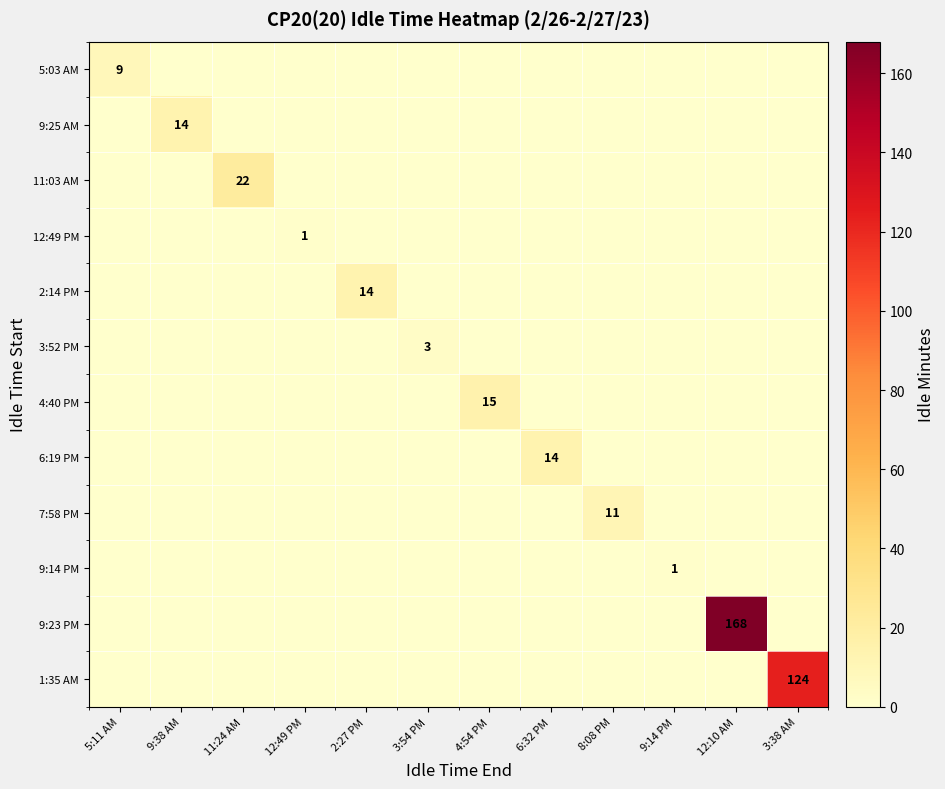

The value of 1:35 AM at 9:14 PM is 40. True or false?

False